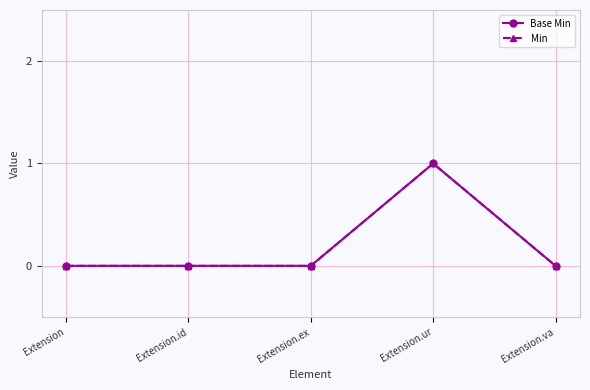

The value of Min at Extension.ex is -1. True or false?

False